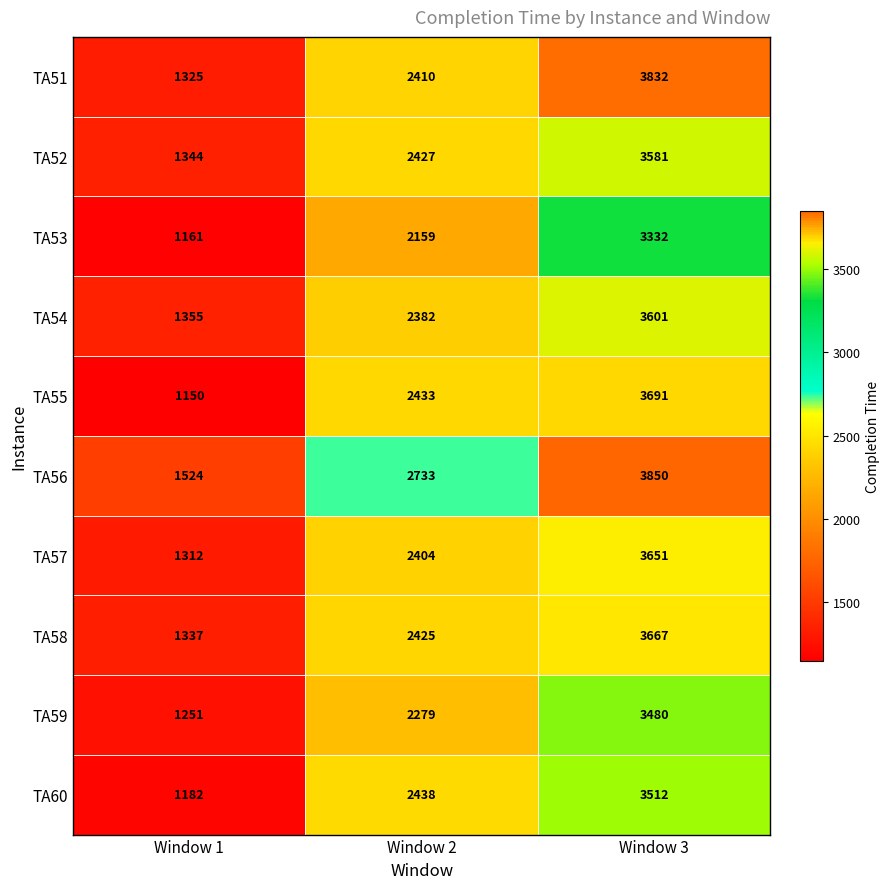

What is the sum of all TA52 values?

7352